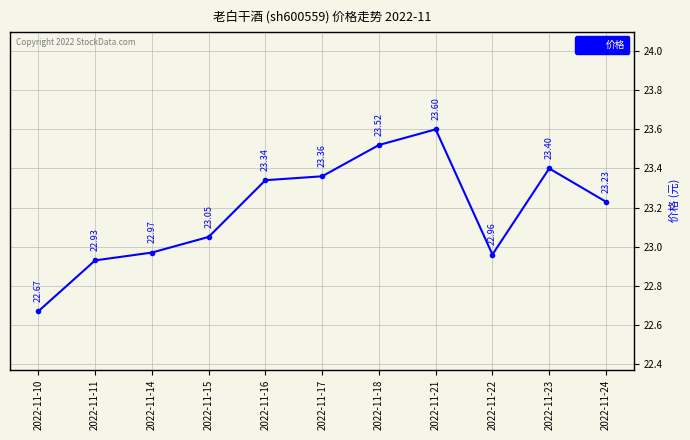

At which category does the chart reach its minimum across all series?

2022-11-10